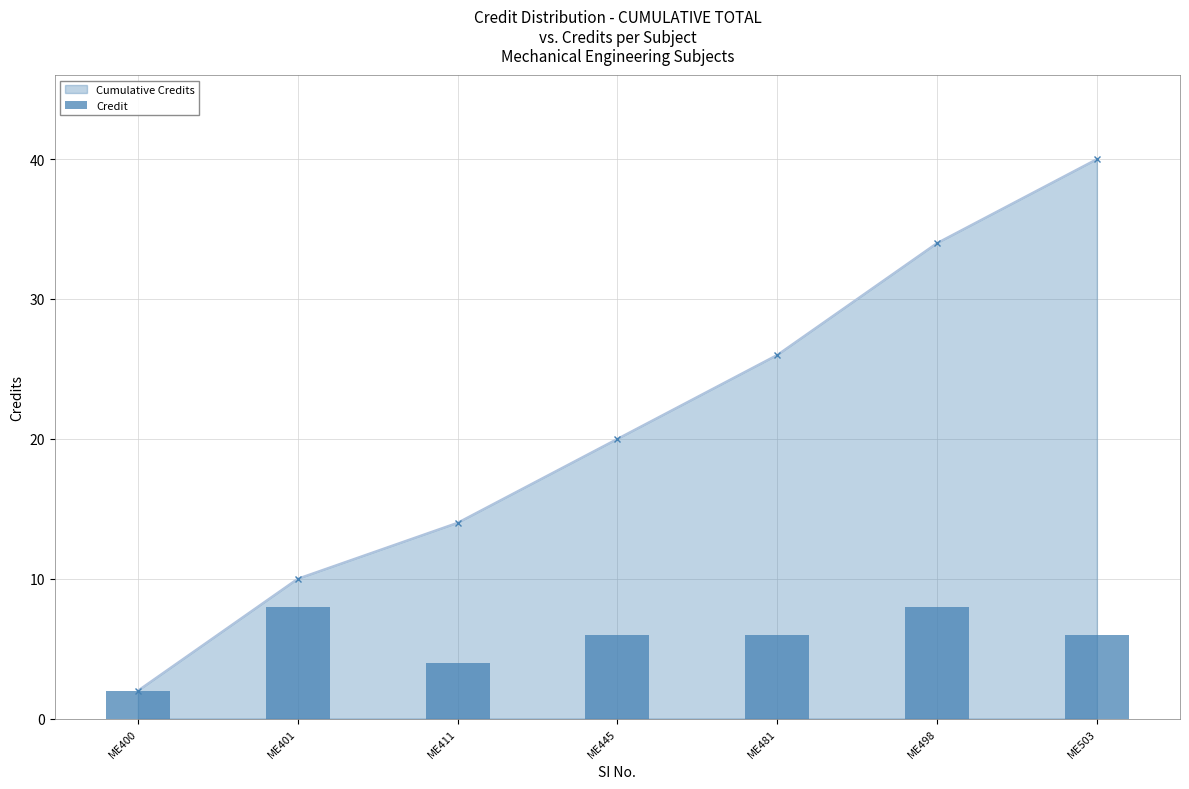

Count the values in the range 4 to 8.

6